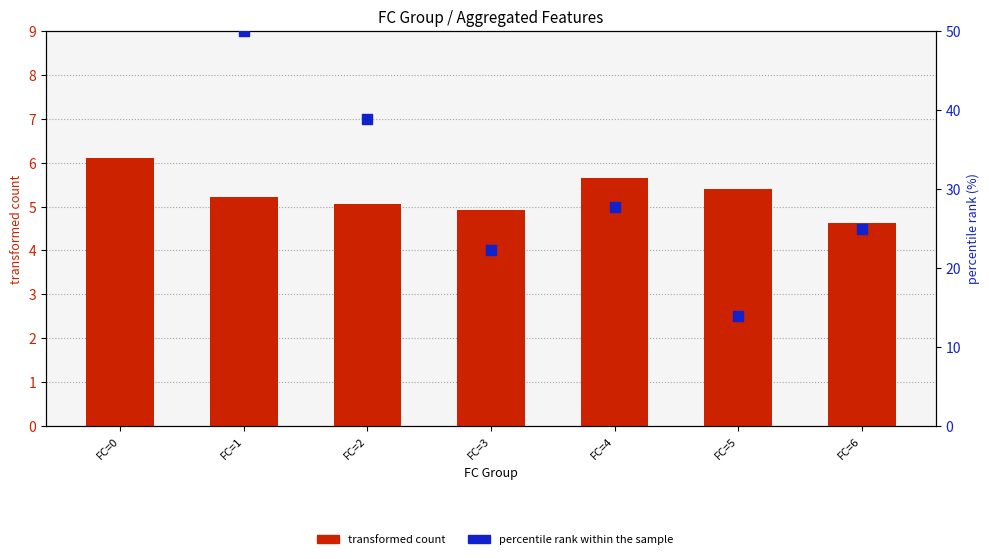

Which series contains the lowest Y value?

transformed count